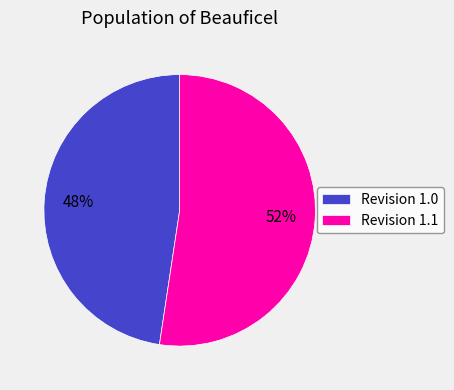

Between Revision 1.0 and Revision 1.1, which is larger?

Revision 1.1